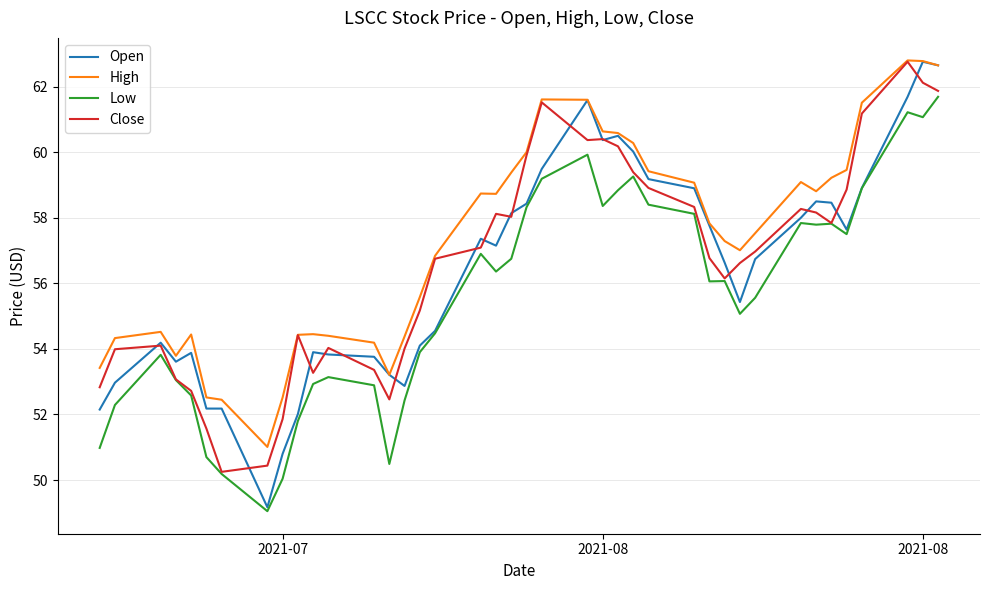

How many lines are shown in the chart?

4